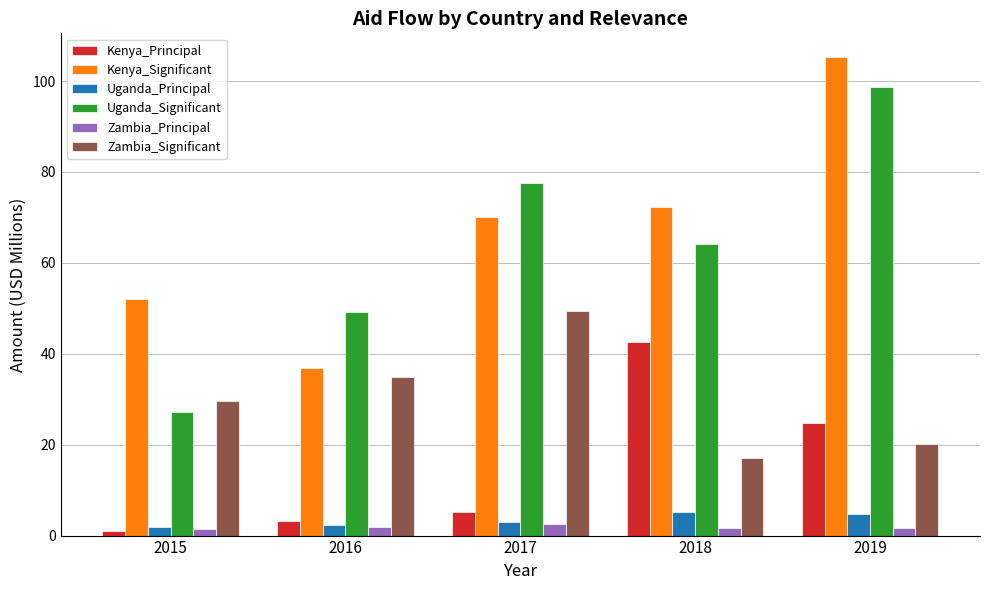

How many bars are there in total?

30